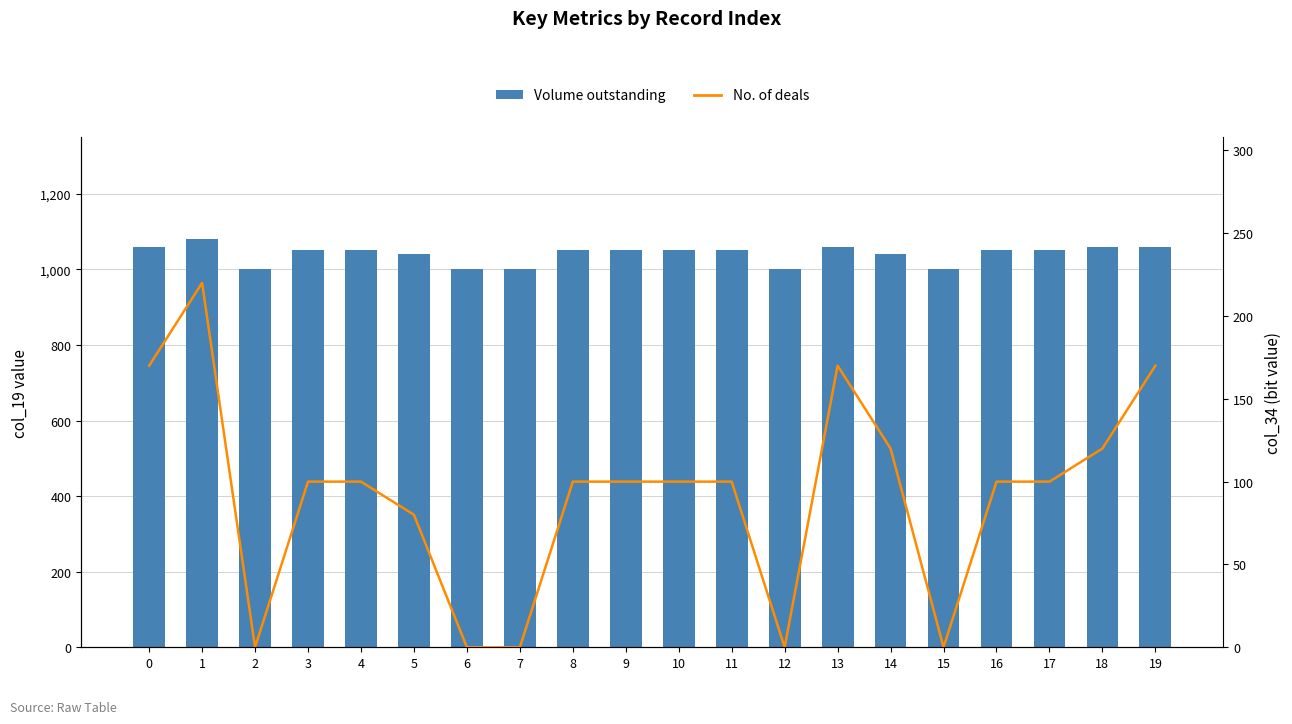

Between 1 and 5, which series saw the biggest shift?

No. of deals